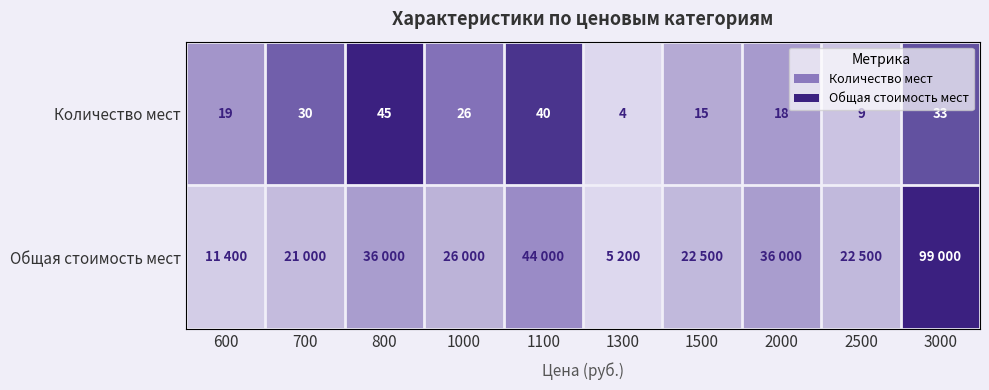

At how many categories does at least one series exceed 0?

9